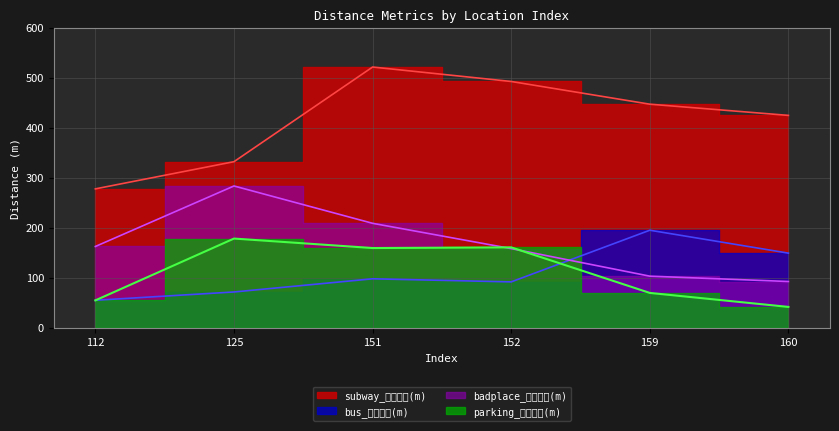

How many interior local peaks does the badplace_최소거리(m) series have?

1